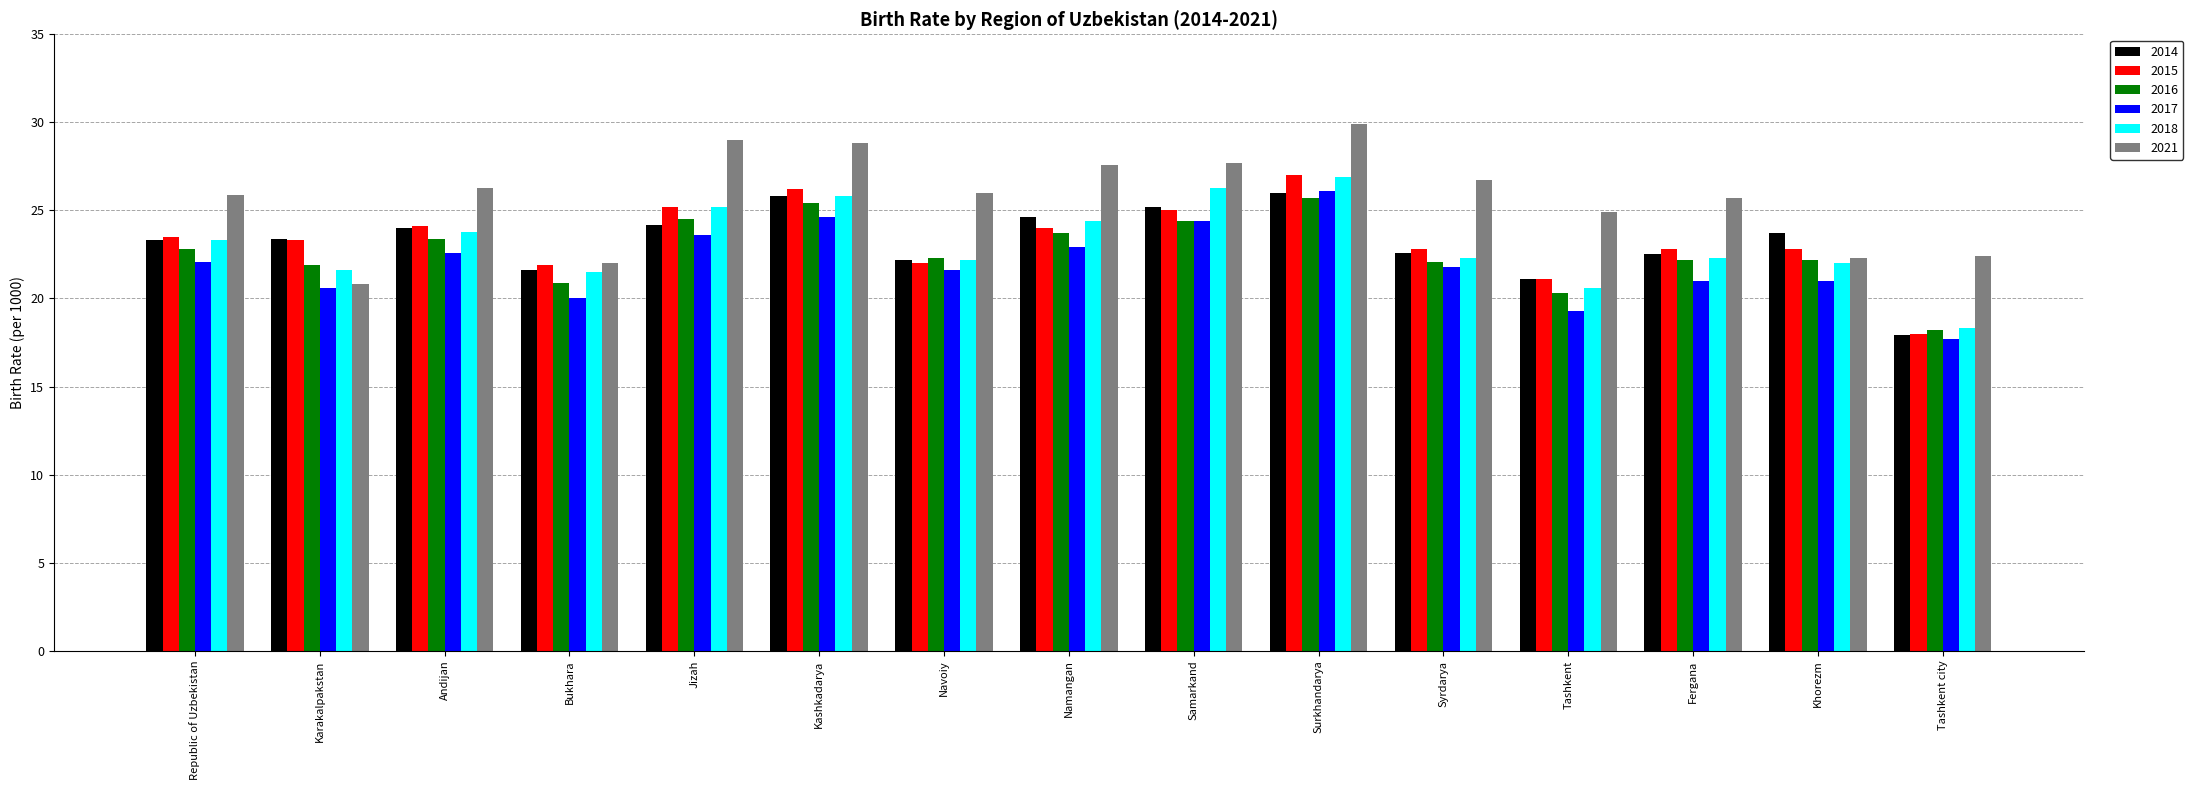

Is the value of 2017 at Fergana greater than the value of 2015 at Syrdarya?

No